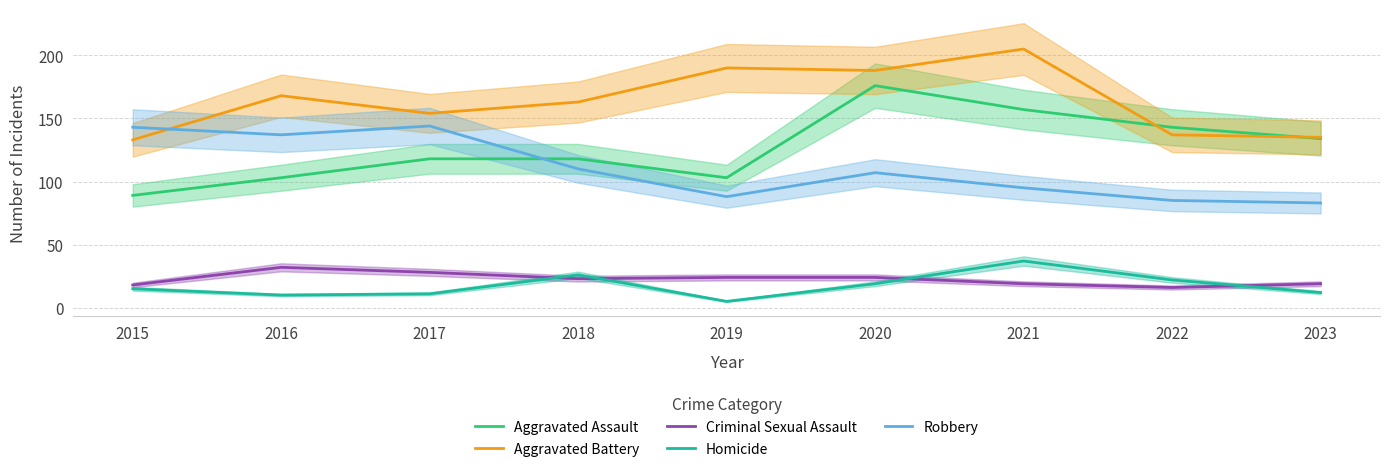

What is the highest value of the Aggravated Assault series?

176